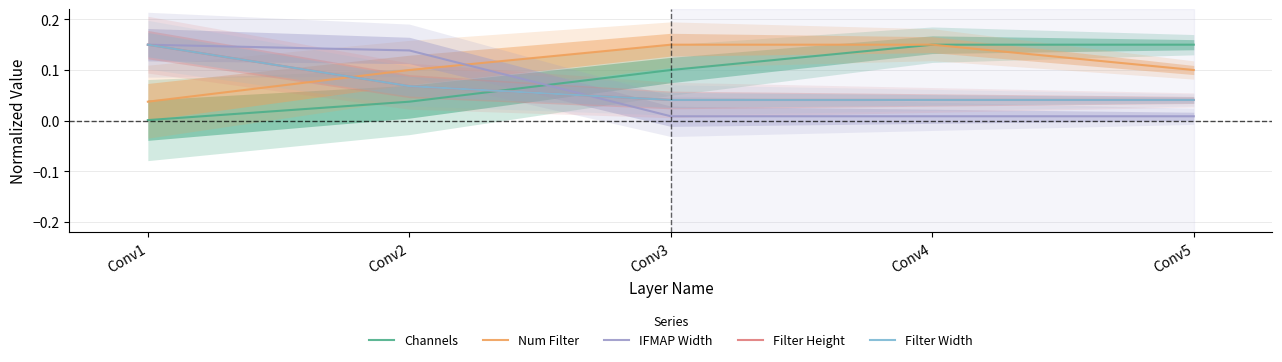

Reading left to right, extract all data points from this chart.

Channels: 0.0	0.0	0.1	0.1	0.1
Num Filter: 0.0	0.1	0.1	0.1	0.1
IFMAP Width: 0.1	0.1	0.0	0.0	0.0
Filter Height: 0.1	0.1	0.0	0.0	0.0
Filter Width: 0.1	0.1	0.0	0.0	0.0